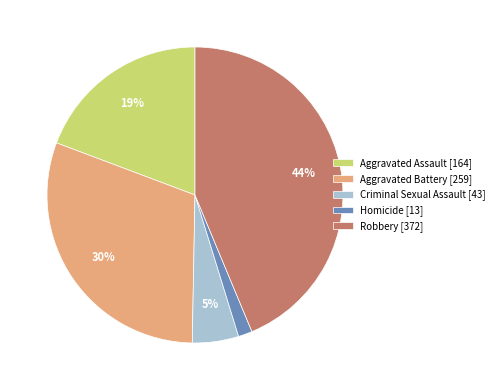

To the nearest percent, what is the average slice percentage?

20%